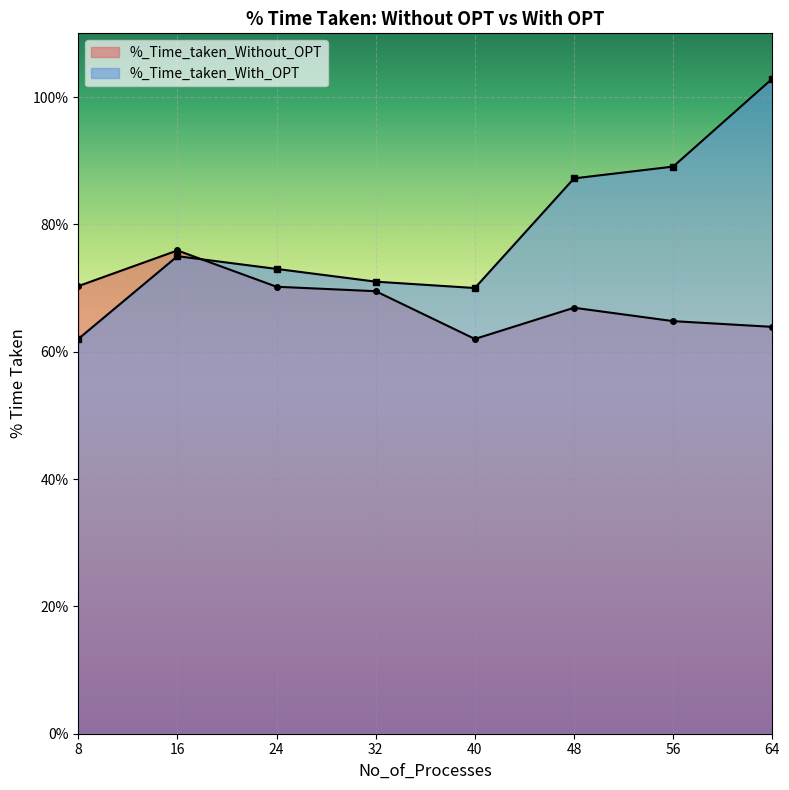

How many times do %_Time_taken_With_OPT and %_Time_taken_Without_OPT cross each other?

1